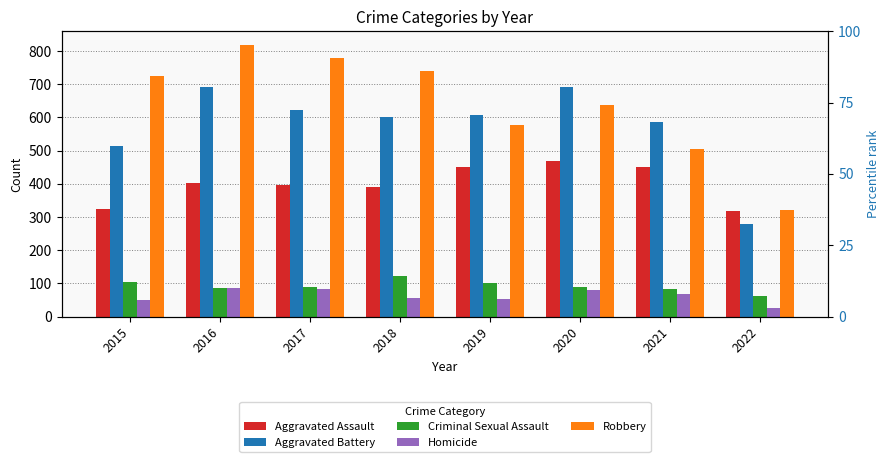

Are the bars horizontal?

No